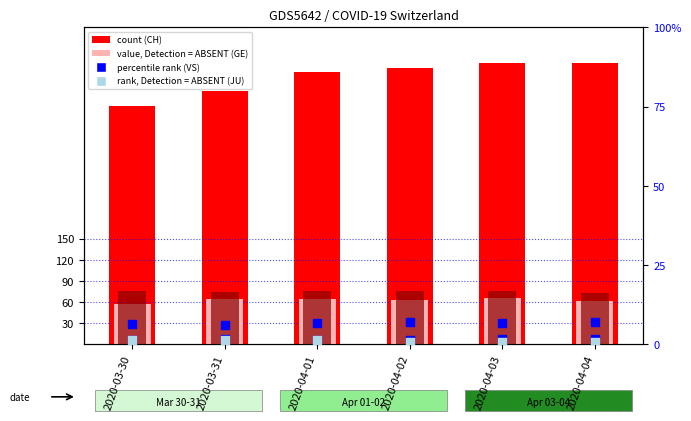

Which series reaches the maximum Y coordinate?

CH (count)